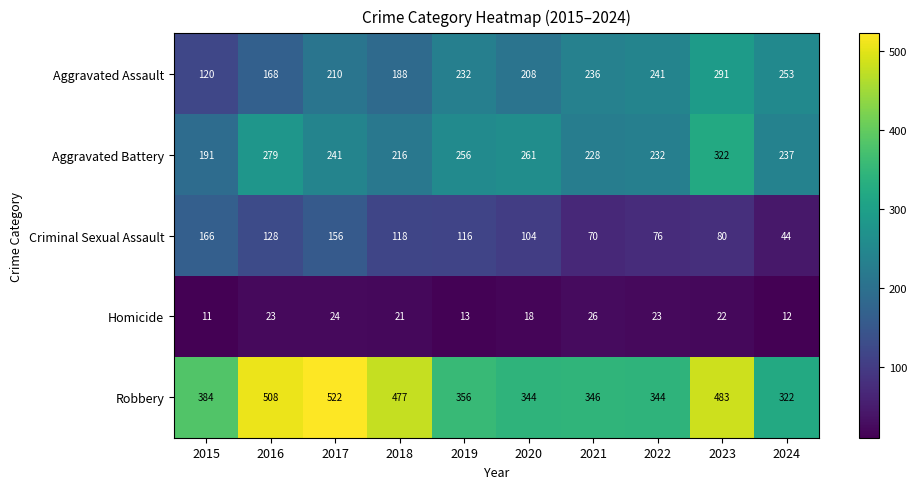

What is the sum of the Aggravated Battery values at 2016 and 2019?

535